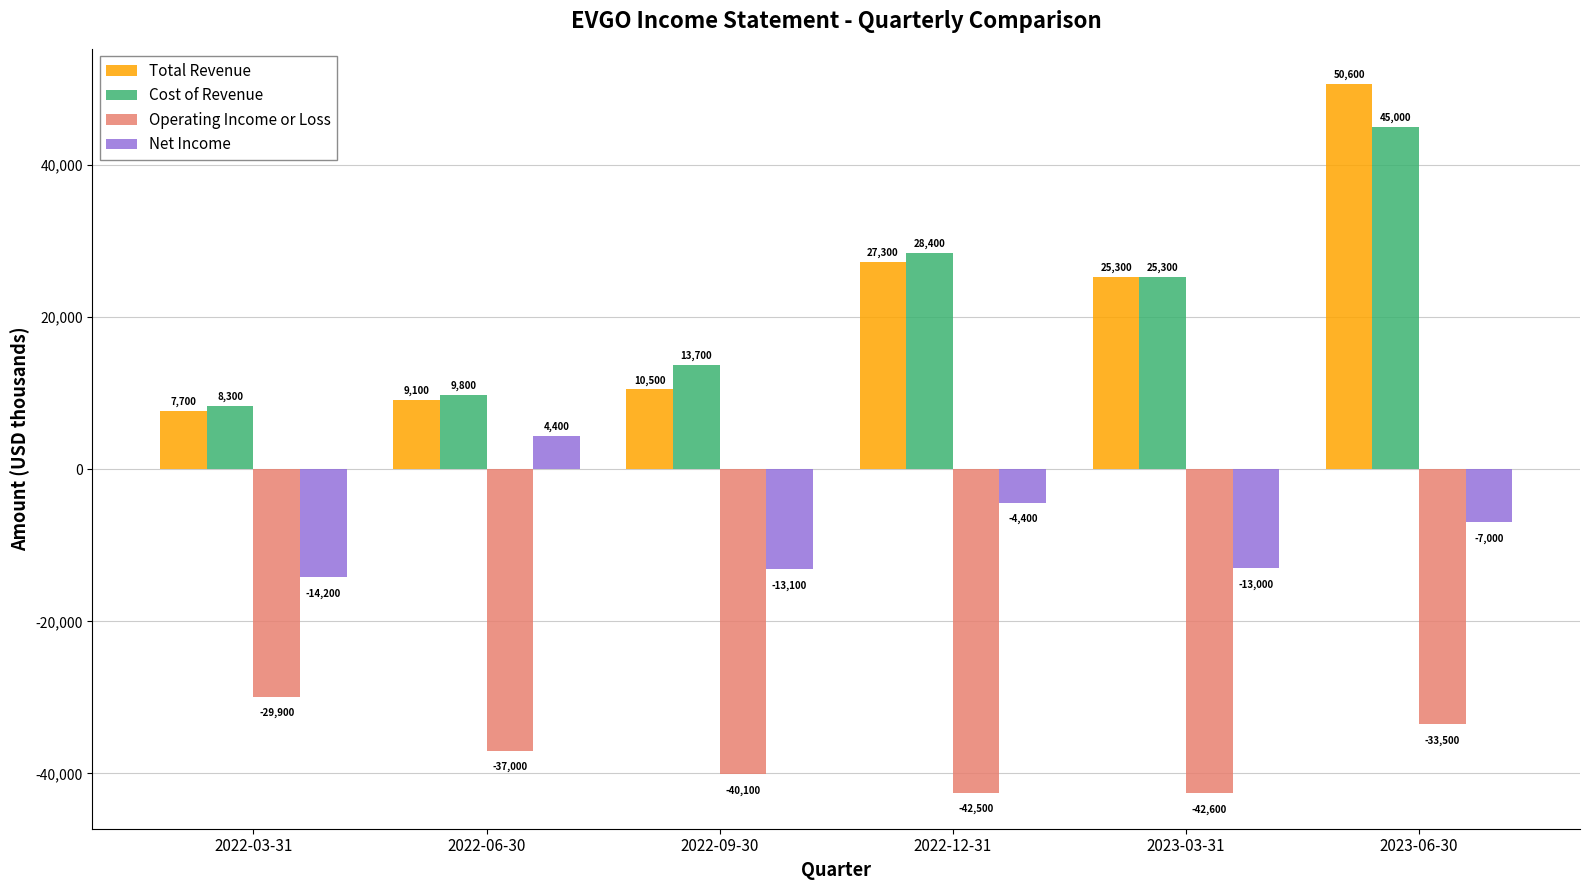

What is the label of the 4th bar from the left?

2022-12-31